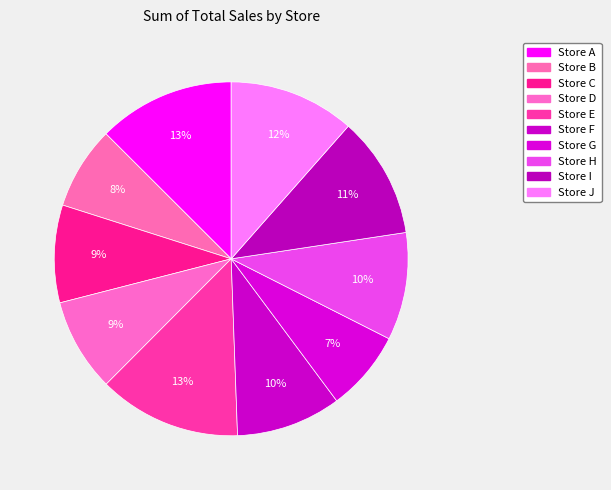

What is the smallest slice in the pie chart?

Store G